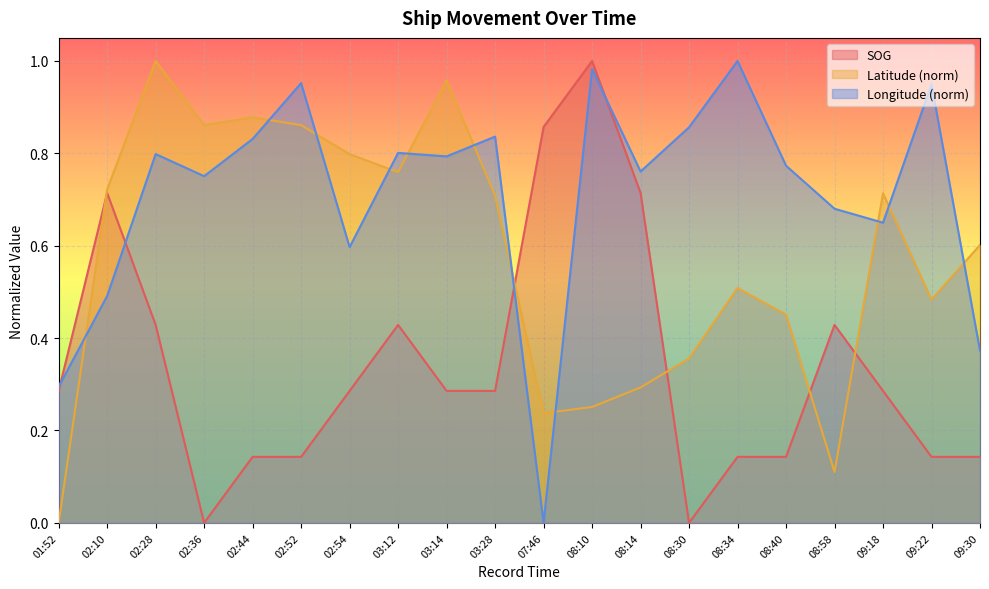

Which category has the lowest value across all series?

02:36